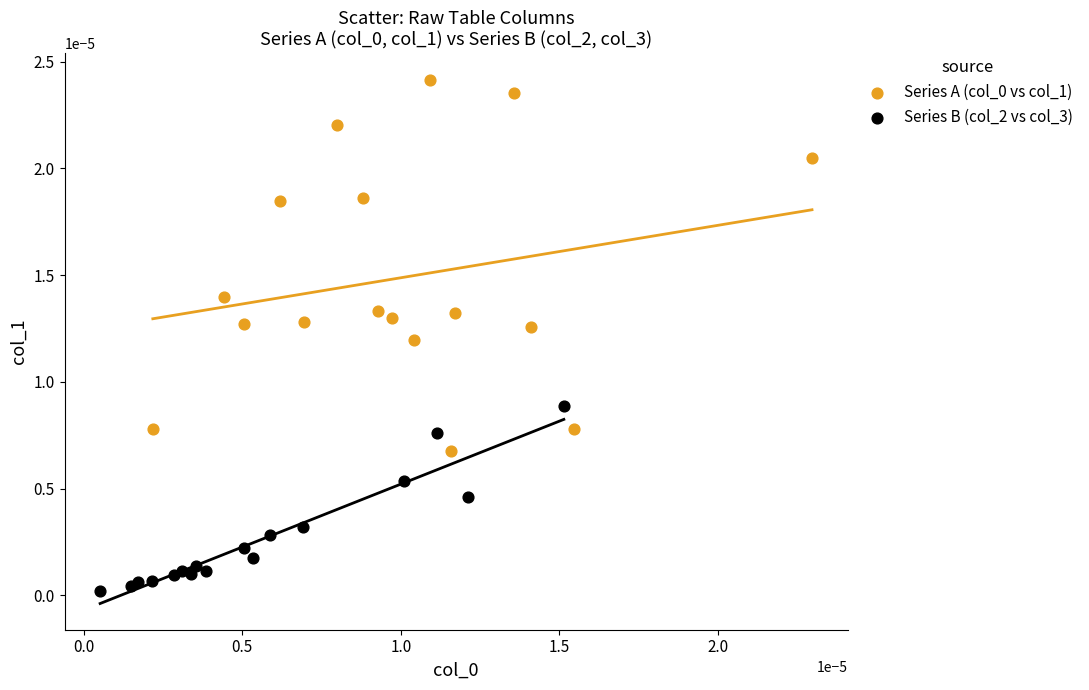

Which series reaches the minimum Y coordinate?

Series B (col_2 vs col_3)